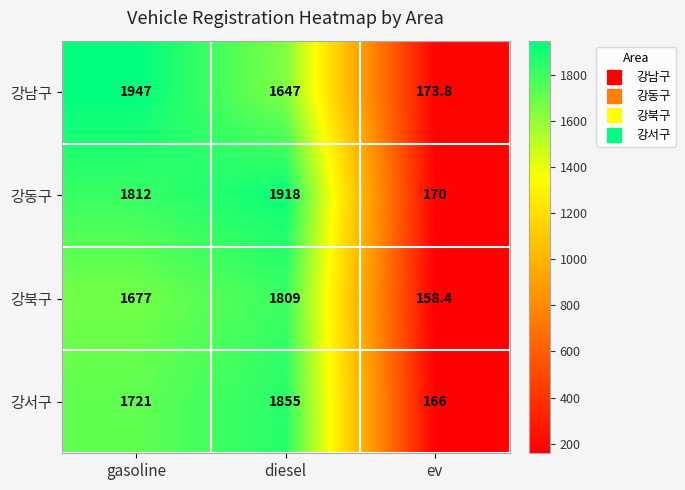

At how many categories does at least one series exceed 1816?

2